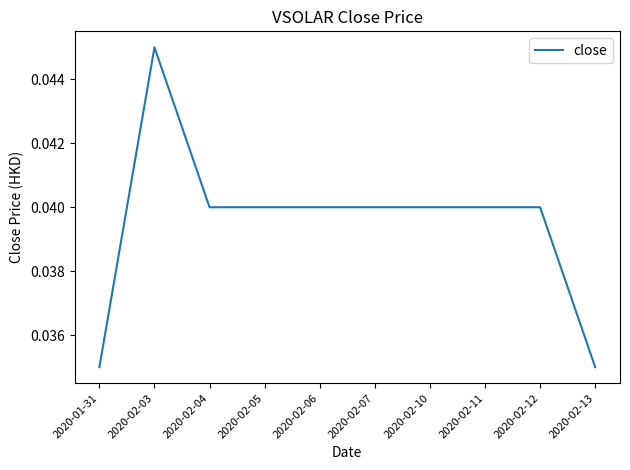

What position from the left is 2020-01-31?

1